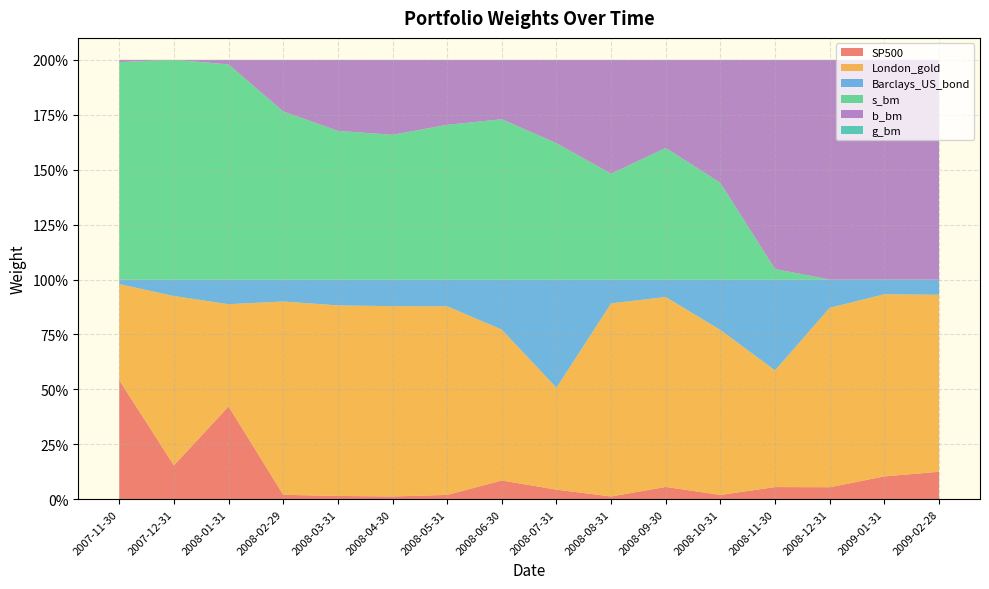

Reading right to left, extract all data points from this chart.

SP500: 2009-02-28=0.1	2009-01-31=0.1	2008-12-31=0.1	2008-11-30=0.1	2008-10-31=0.0	2008-09-30=0.1	2008-08-31=0.0	2008-07-31=0.0	2008-06-30=0.1	2008-05-31=0.0	2008-04-30=0.0	2008-03-31=0.0	2008-02-29=0.0	2008-01-31=0.4	2007-12-31=0.2	2007-11-30=0.5
London_gold: 2009-02-28=0.8	2009-01-31=0.8	2008-12-31=0.8	2008-11-30=0.5	2008-10-31=0.8	2008-09-30=0.9	2008-08-31=0.9	2008-07-31=0.5	2008-06-30=0.7	2008-05-31=0.9	2008-04-30=0.9	2008-03-31=0.9	2008-02-29=0.9	2008-01-31=0.5	2007-12-31=0.8	2007-11-30=0.4
Barclays_US_bond: 2009-02-28=0.1	2009-01-31=0.1	2008-12-31=0.1	2008-11-30=0.4	2008-10-31=0.2	2008-09-30=0.1	2008-08-31=0.1	2008-07-31=0.5	2008-06-30=0.2	2008-05-31=0.1	2008-04-30=0.1	2008-03-31=0.1	2008-02-29=0.1	2008-01-31=0.1	2007-12-31=0.1	2007-11-30=0.0
s_bm: 2009-02-28=0.0	2009-01-31=0.0	2008-12-31=0.0	2008-11-30=0.0	2008-10-31=0.4	2008-09-30=0.6	2008-08-31=0.5	2008-07-31=0.6	2008-06-30=0.7	2008-05-31=0.7	2008-04-30=0.7	2008-03-31=0.7	2008-02-29=0.8	2008-01-31=1.0	2007-12-31=1.0	2007-11-30=1.0
b_bm: 2009-02-28=1.0	2009-01-31=1.0	2008-12-31=1.0	2008-11-30=1.0	2008-10-31=0.6	2008-09-30=0.4	2008-08-31=0.5	2008-07-31=0.4	2008-06-30=0.3	2008-05-31=0.3	2008-04-30=0.3	2008-03-31=0.3	2008-02-29=0.2	2008-01-31=0.0	2007-12-31=0.0	2007-11-30=0.0
g_bm: 2009-02-28=0.0	2009-01-31=0.0	2008-12-31=0.0	2008-11-30=0.0	2008-10-31=0.0	2008-09-30=0.0	2008-08-31=0.0	2008-07-31=0.0	2008-06-30=0.0	2008-05-31=0.0	2008-04-30=0.0	2008-03-31=0.0	2008-02-29=0.0	2008-01-31=0.0	2007-12-31=0.0	2007-11-30=0.0